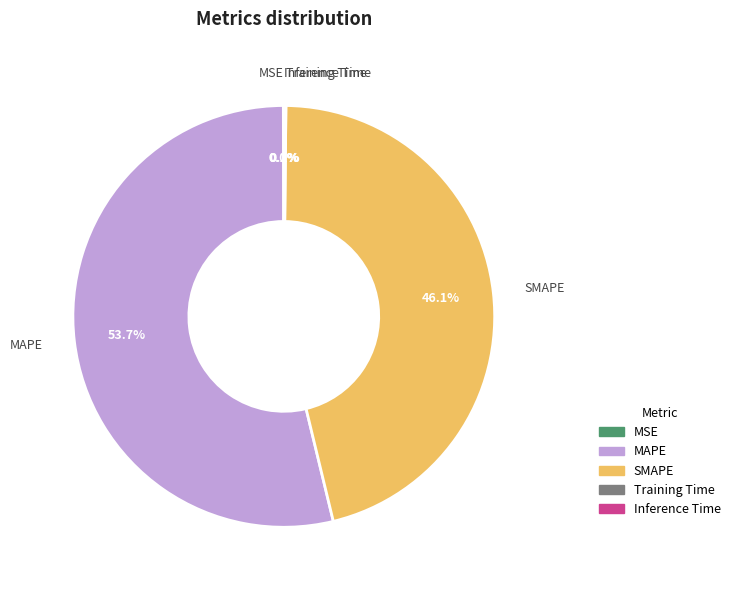

What is the majority slice?

MAPE